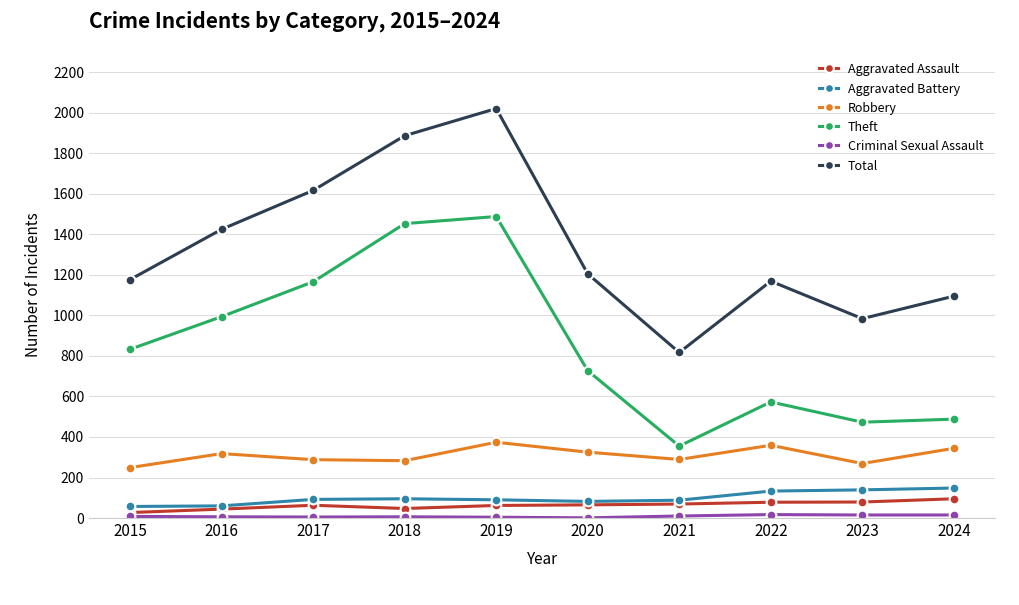

Which series has the largest range (max minus min)?

Total